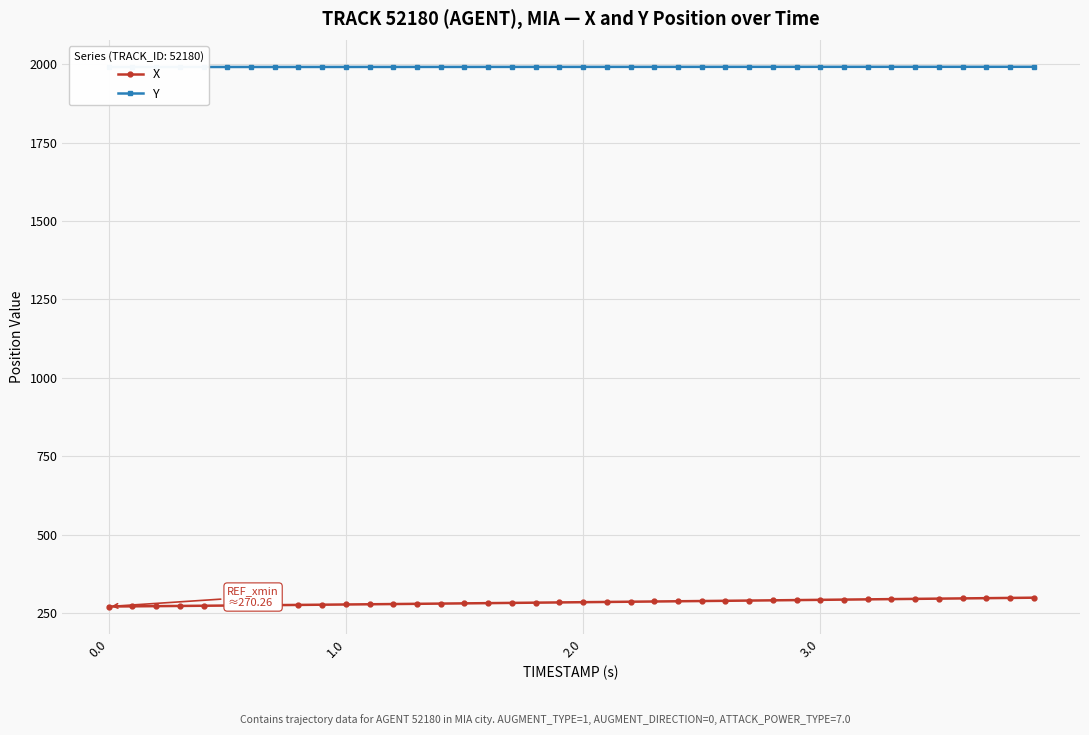

How many values in the X series exceed 284?

20